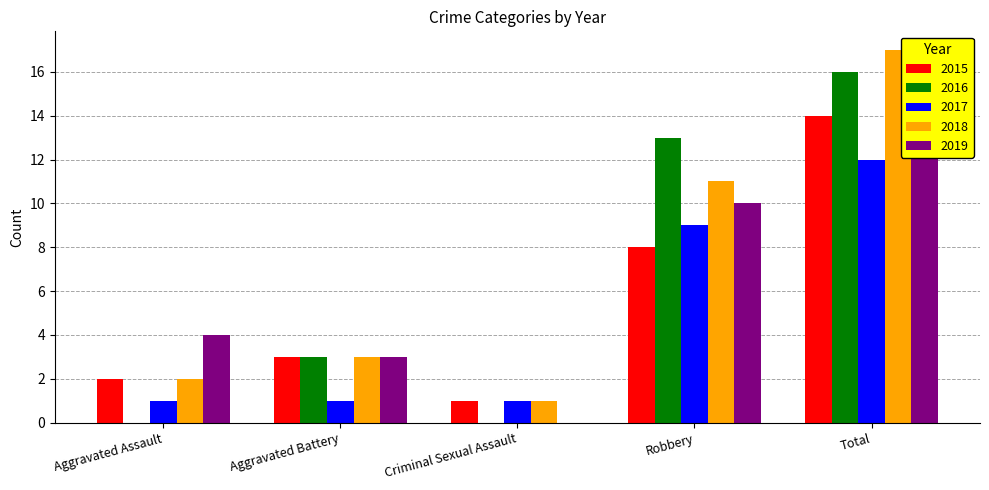

List the labels in order of 2019 value, largest first.

Total, Robbery, Aggravated Assault, Aggravated Battery, Criminal Sexual Assault